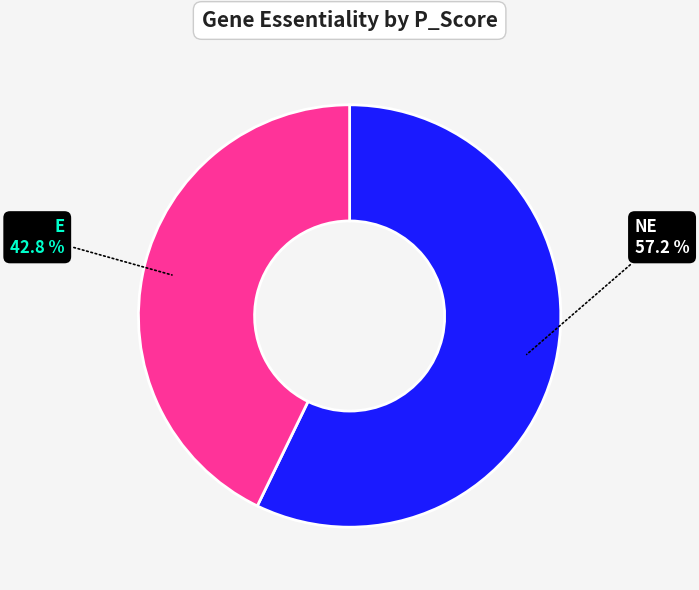

How many segments does this pie chart have?

2